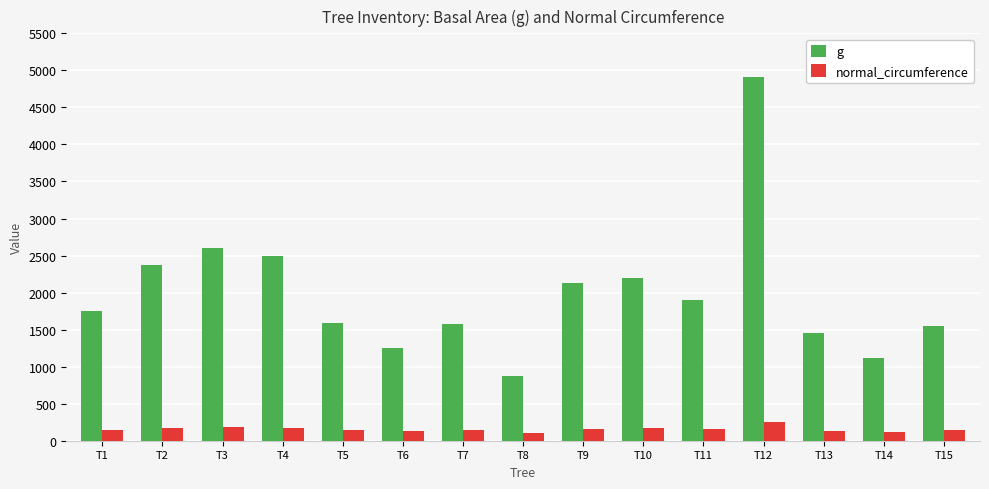

Are the bars horizontal?

No